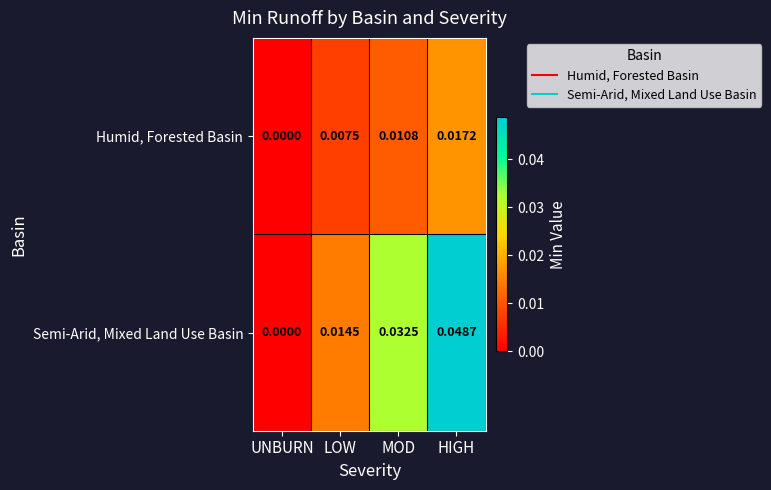

At which category does the chart reach its minimum across all series?

UNBURN